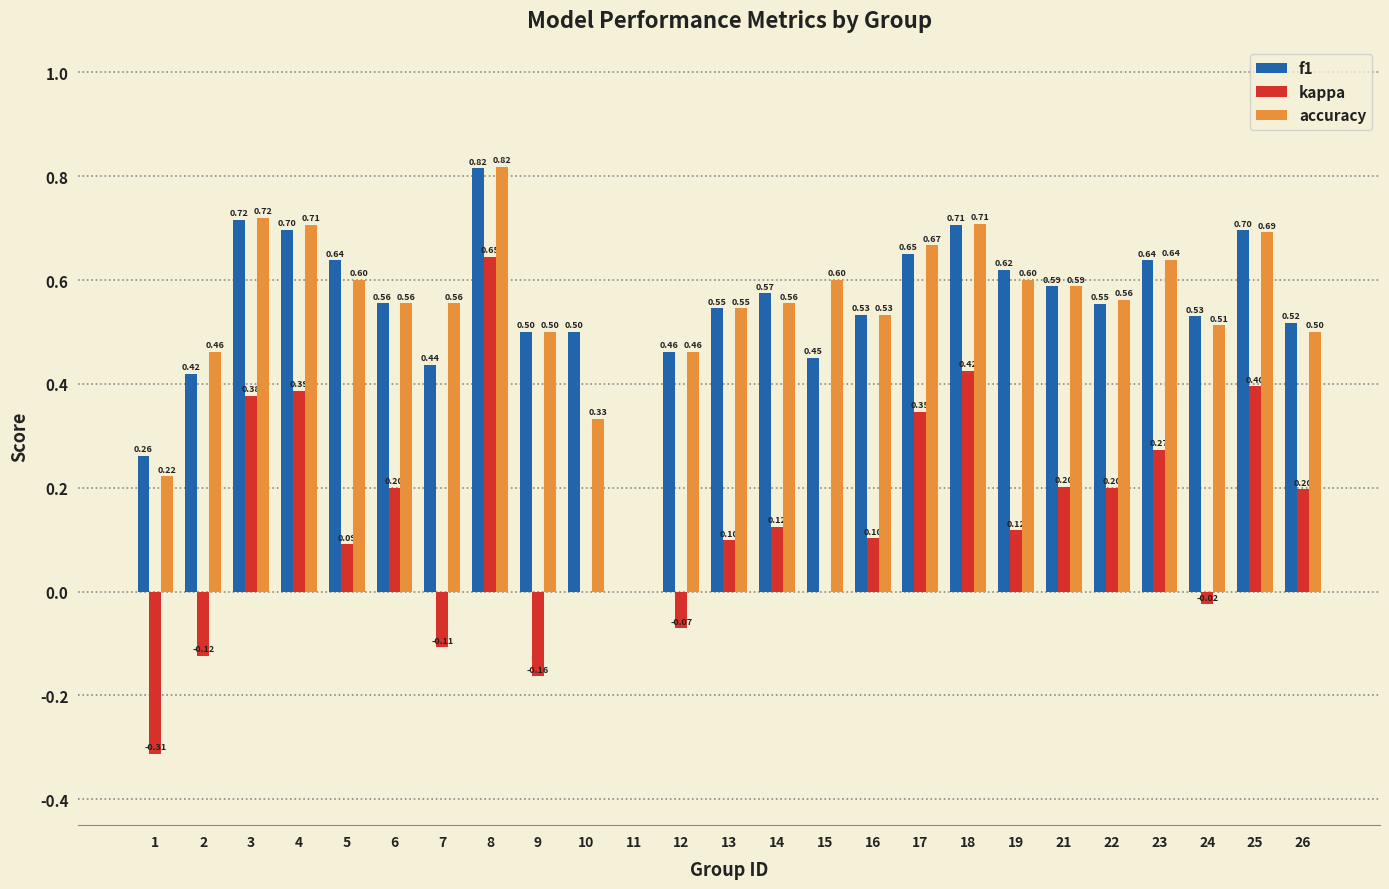

At which category is the sum across all series the highest?

8